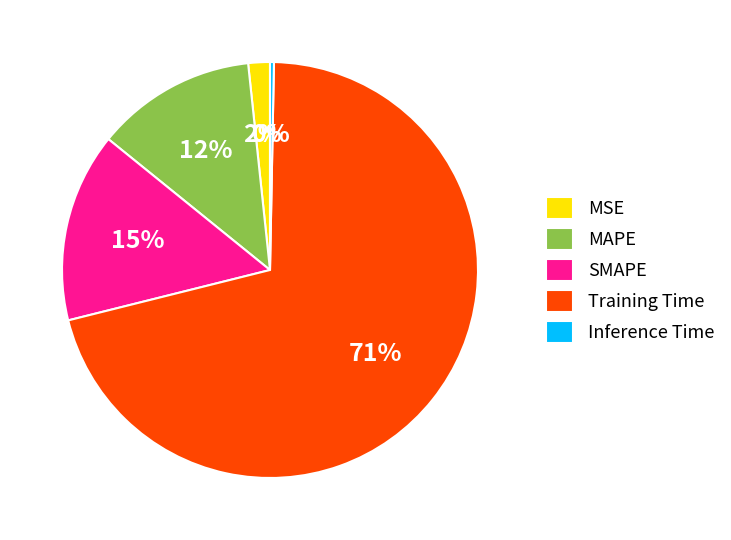

What is the largest slice in the pie chart?

Training Time